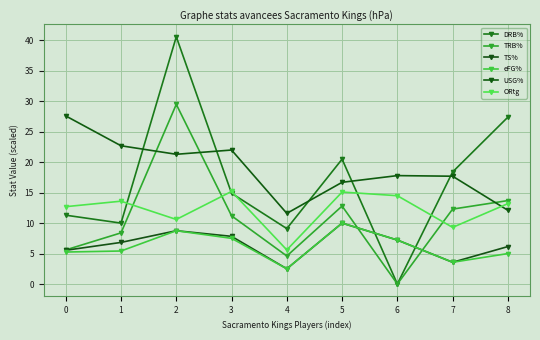

Read the ORtg value at 6.

14.5